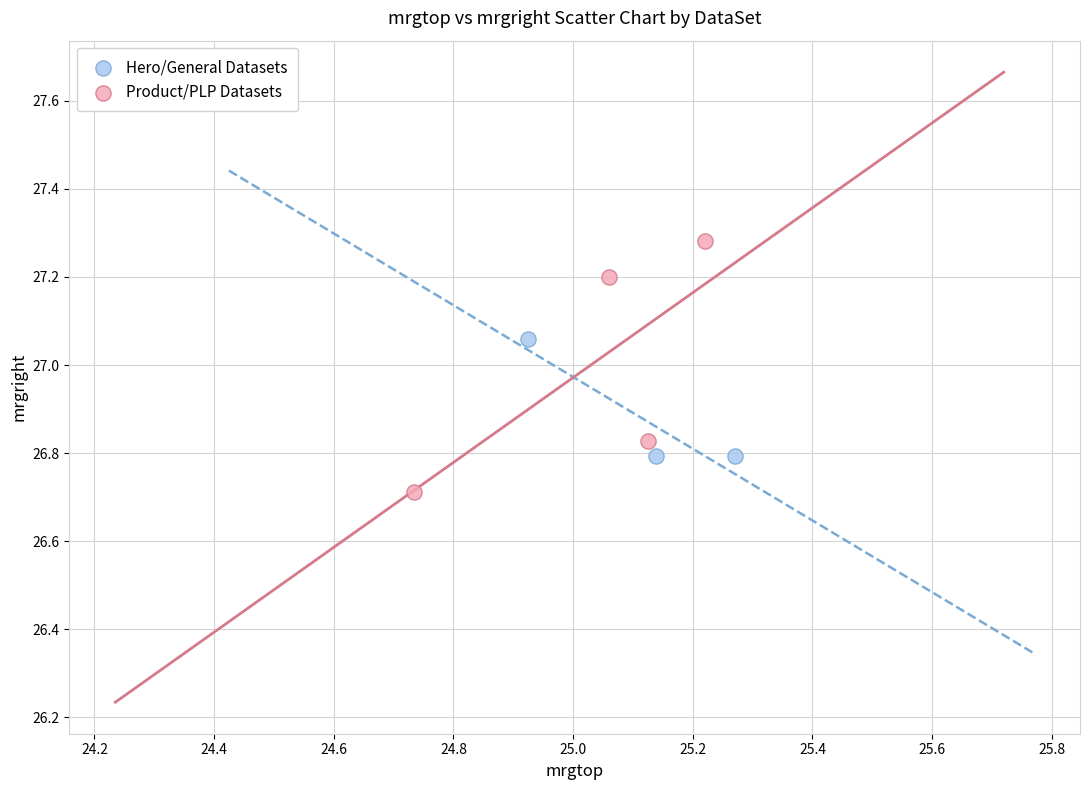

Which series contains the lowest Y value?

Product/PLP Datasets